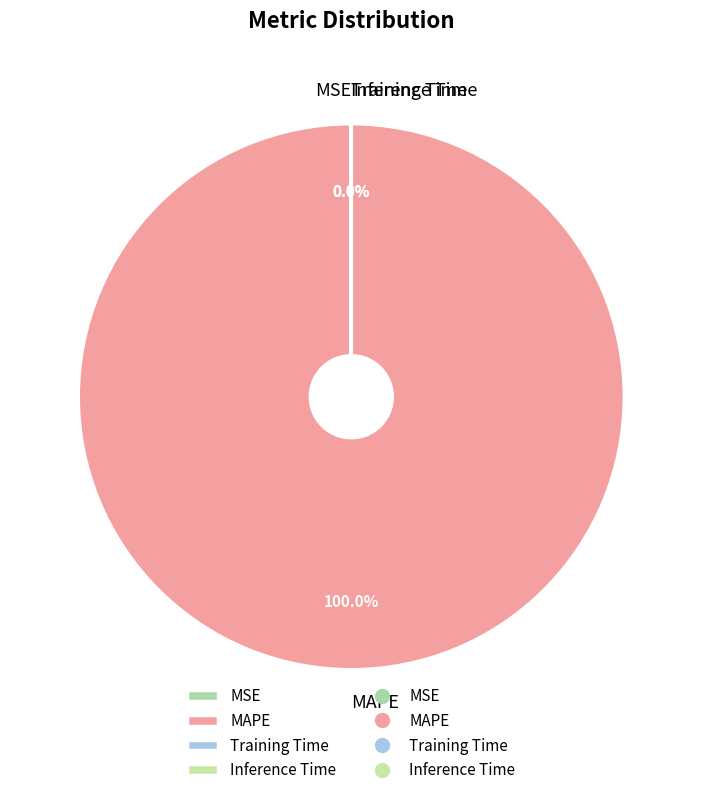

Does any single category account for the majority?

Yes